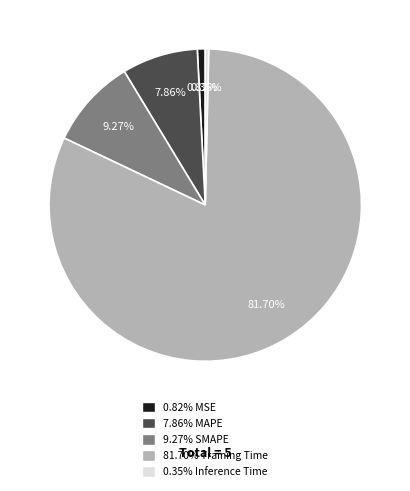

Is there a majority slice in this chart?

Yes